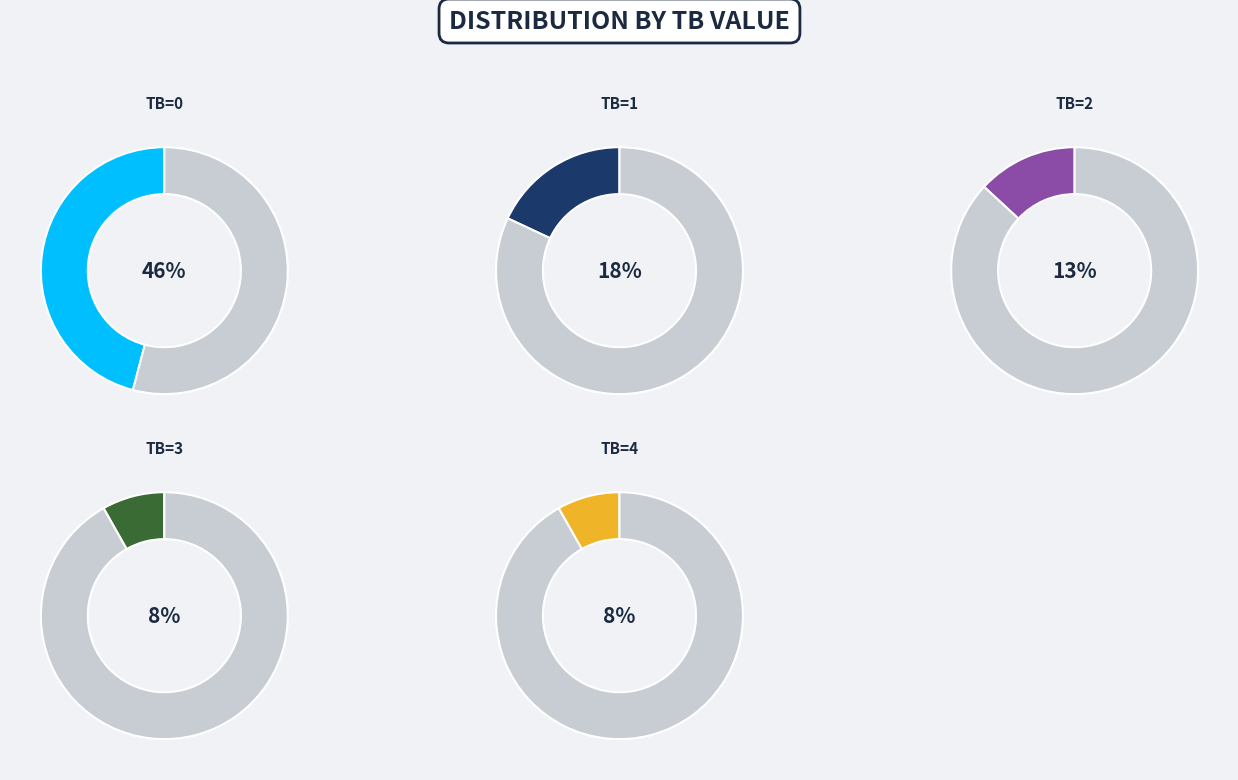

To the nearest percent, what portion does TB=3 represent?

8%